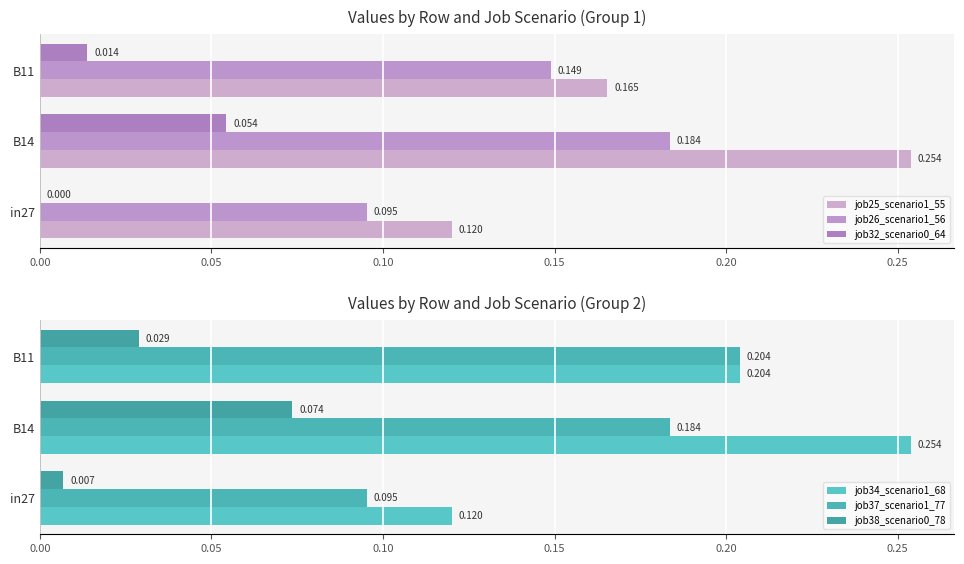

At how many categories does at least one series exceed 0?

3